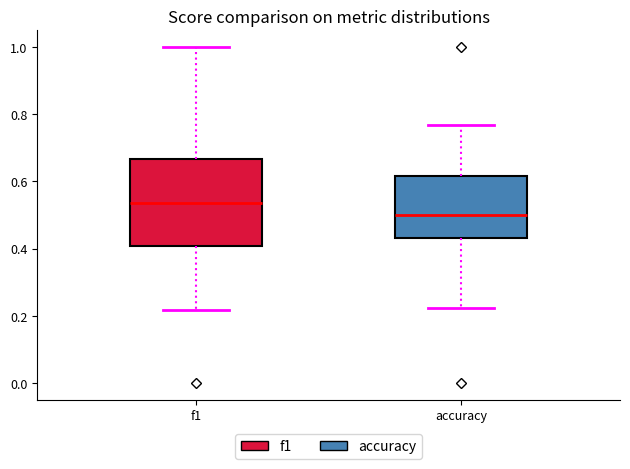

Reading left to right, transcribe this box plot: for each box, give where its median line is, the range the box spans, and where its two whiskers end, as read against the y-axis. The values are not printed on the chart, so give them approximately, as read against the axis.

f1: median 0.54, box 0.40 to 0.66, whiskers 0.22 to 1.00
accuracy: median 0.50, box 0.44 to 0.62, whiskers 0.22 to 0.76